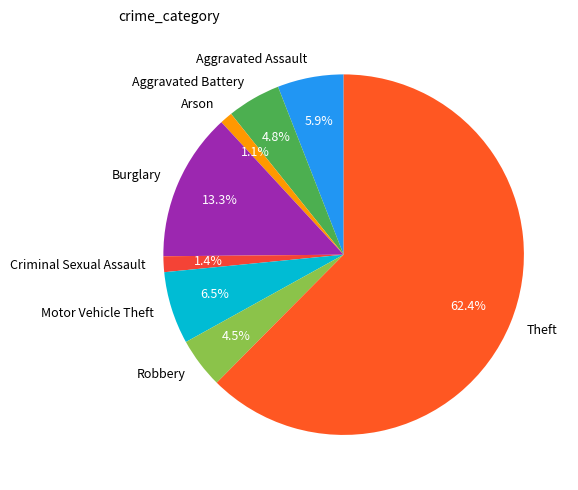

What is the total percentage of Theft and Aggravated Assault?

68.4%